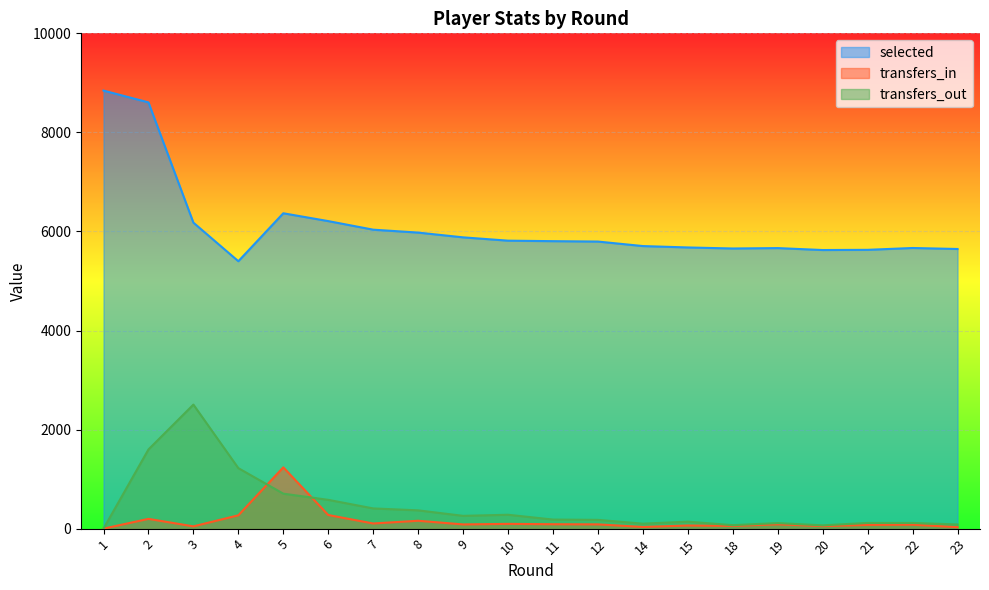

Where is the first local maximum for transfers_in?

2